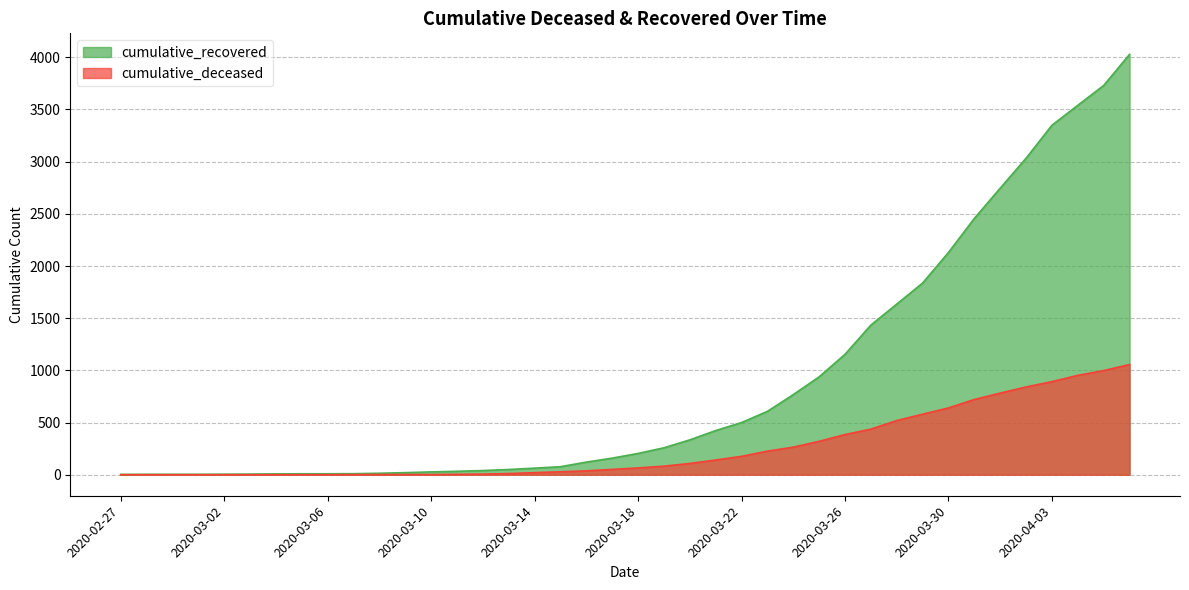

At 2020-02-27, list the series in order from smallest to largest.

cumulative_deceased, cumulative_recovered